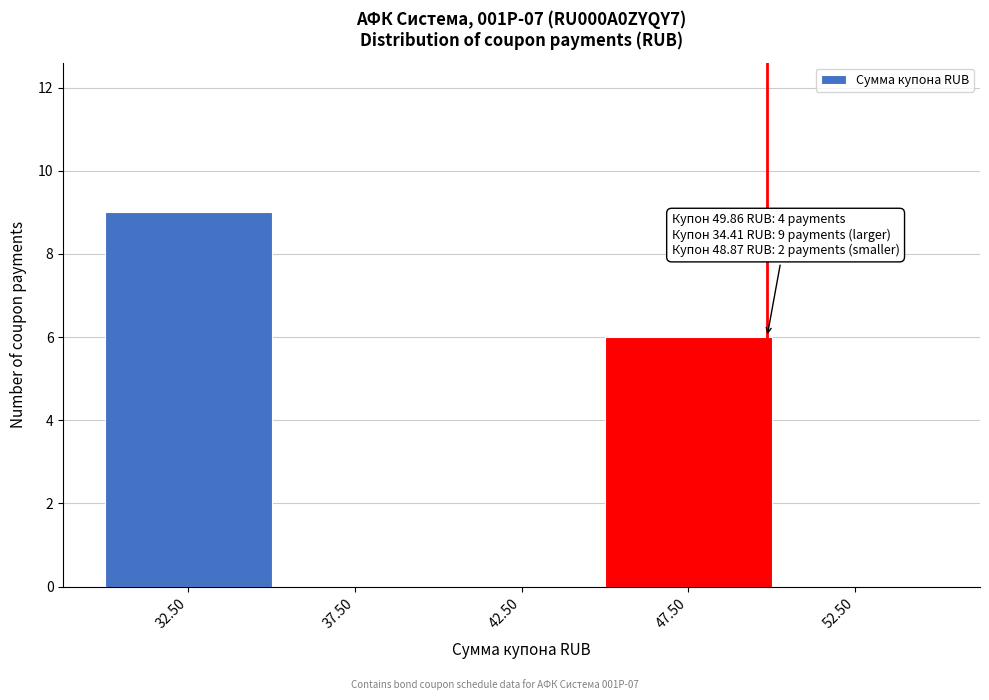

Which range on the x-axis has the tallest bar?

30 to 35